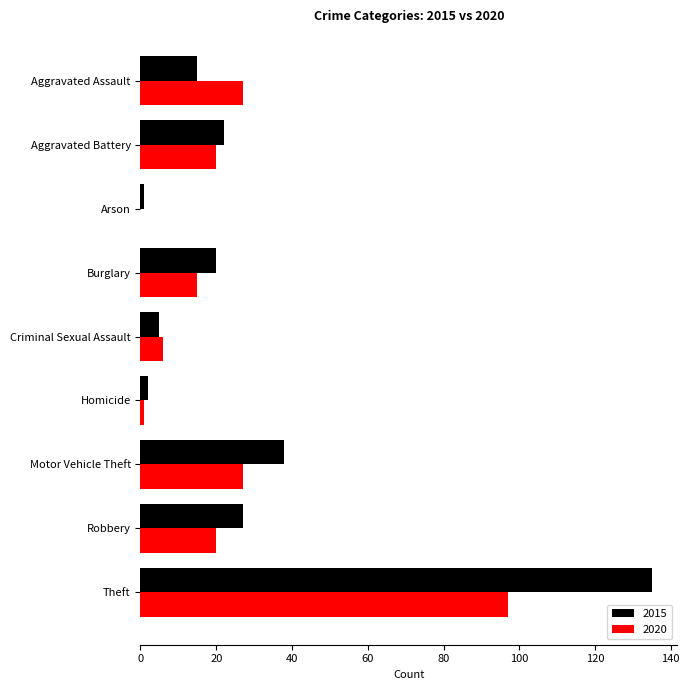

Which series changed the most between Aggravated Battery and Theft?

2015